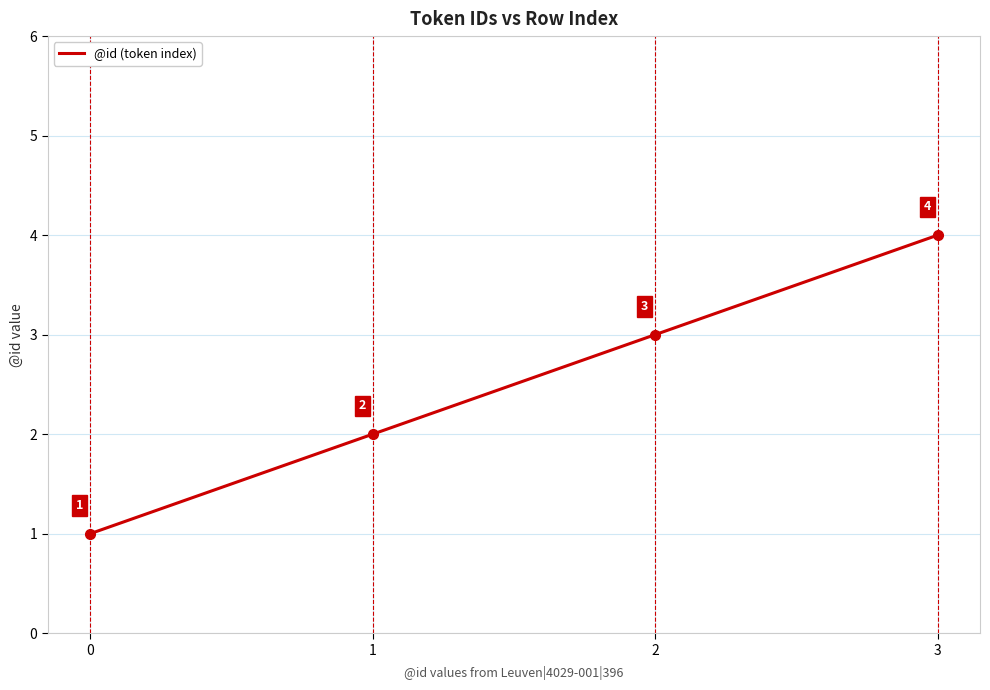

What is the change in value from 2 to 3?

+1